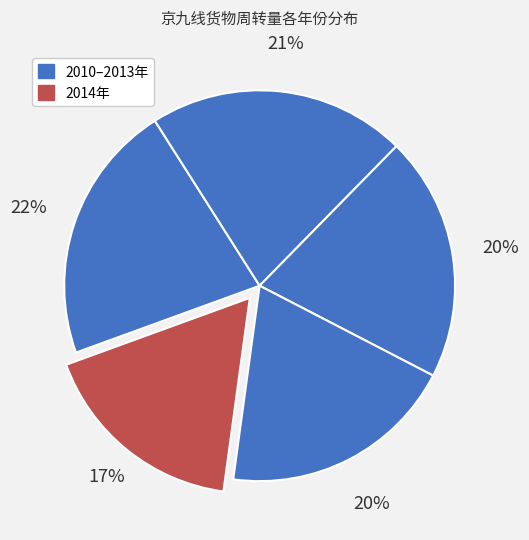

How many slices are in this pie chart?

5